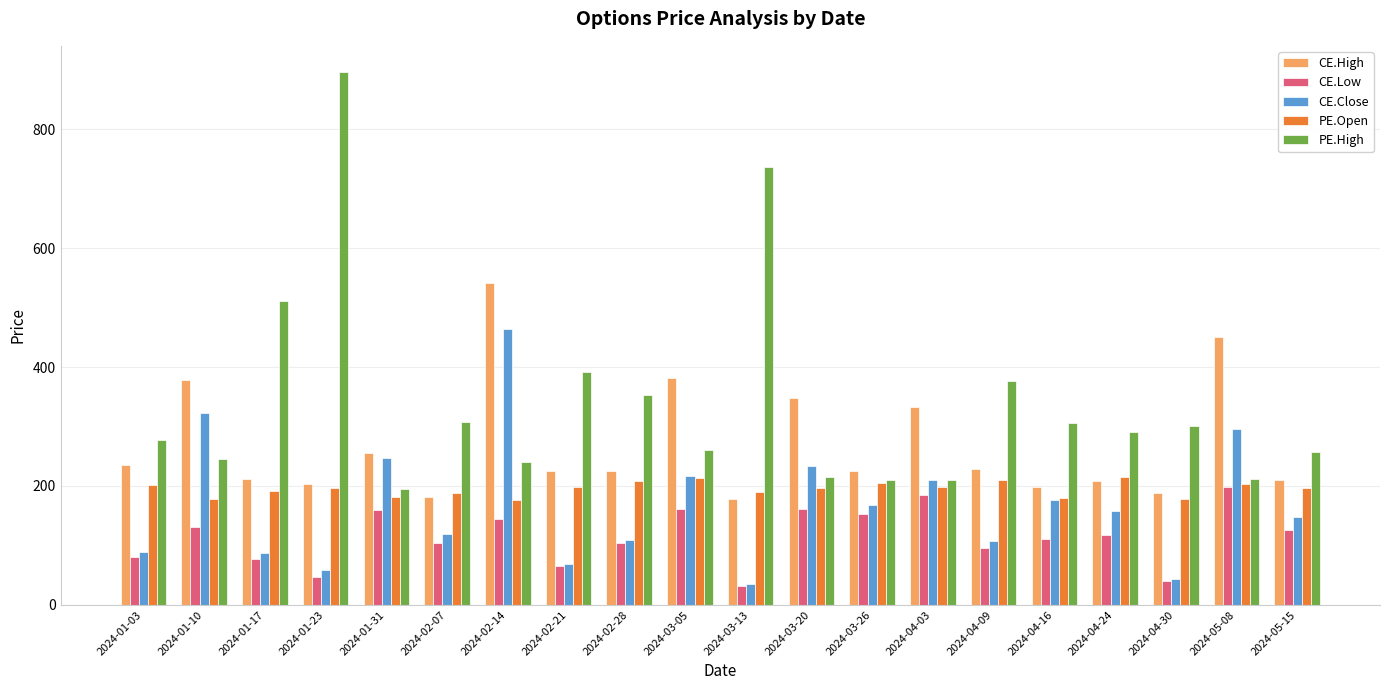

How many values in the PE.High series are below 290?

10